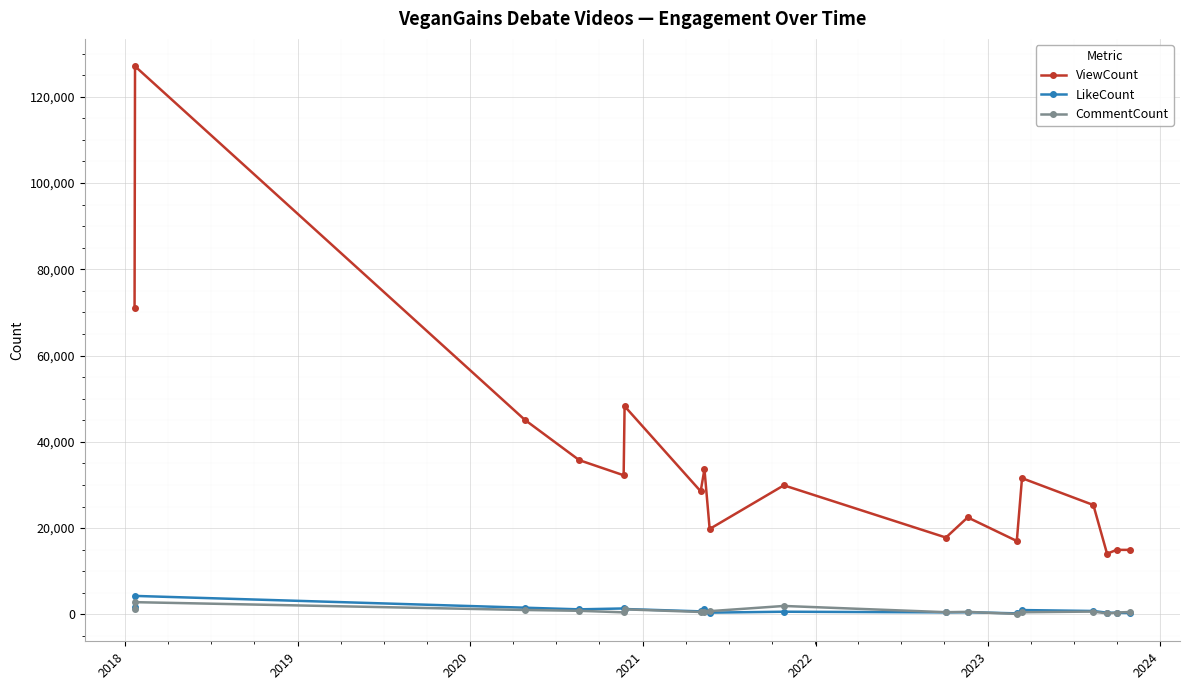

True or false: ViewCount and LikeCount intersect in this chart.

False